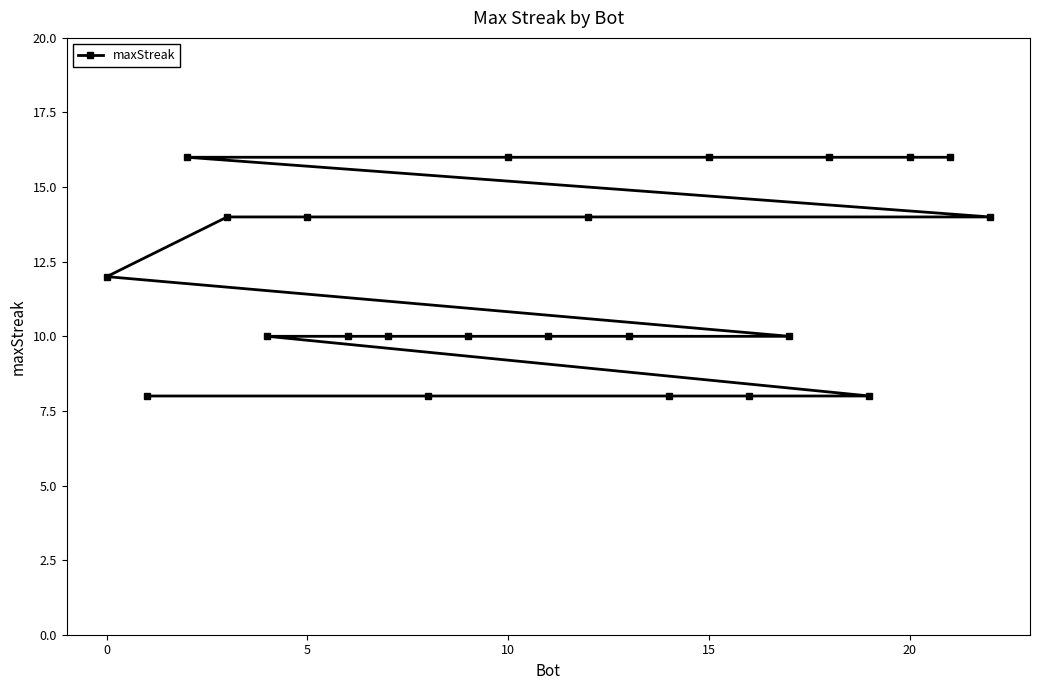

What is the sum of all values?

274